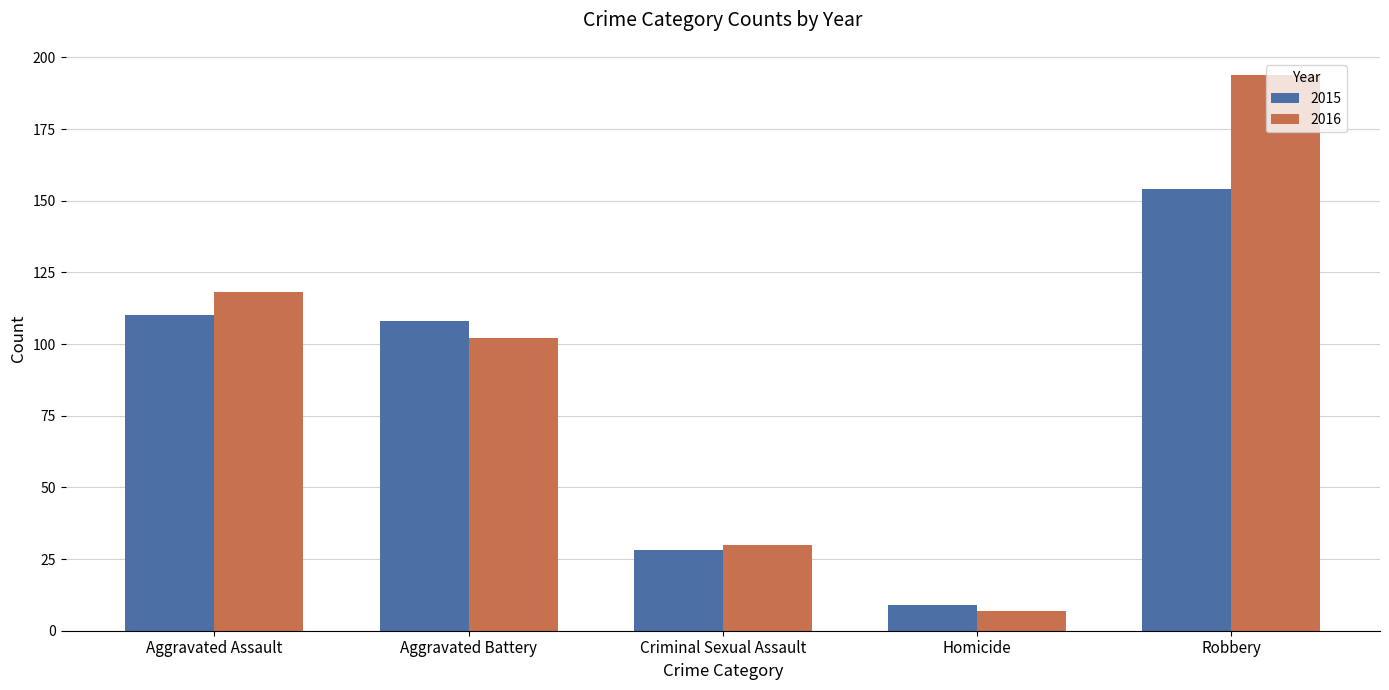

What is the value of the 2016 bar at the 5th from the left?

194